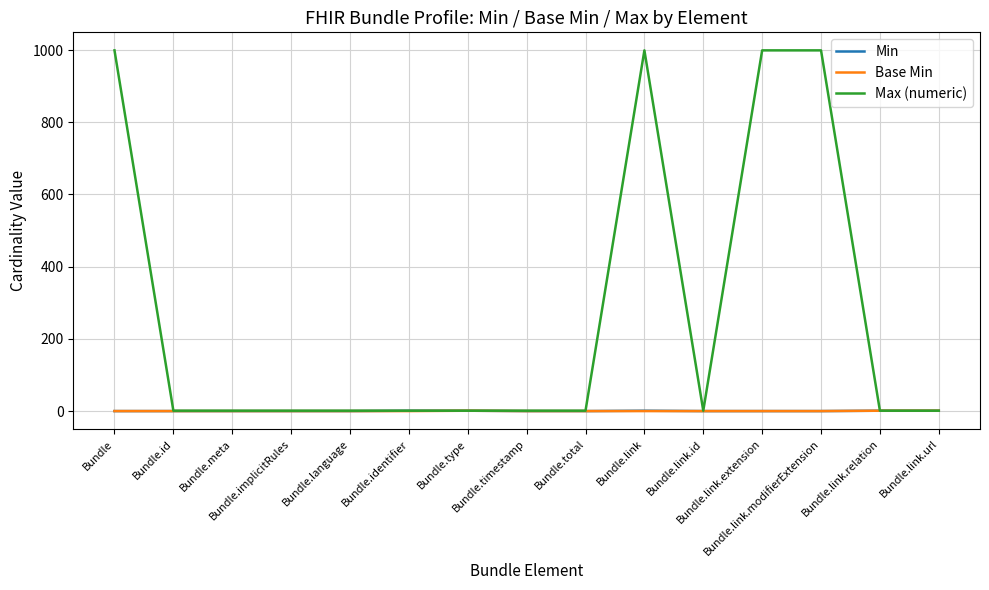

Which series has the largest total across all categories?

Max (numeric)